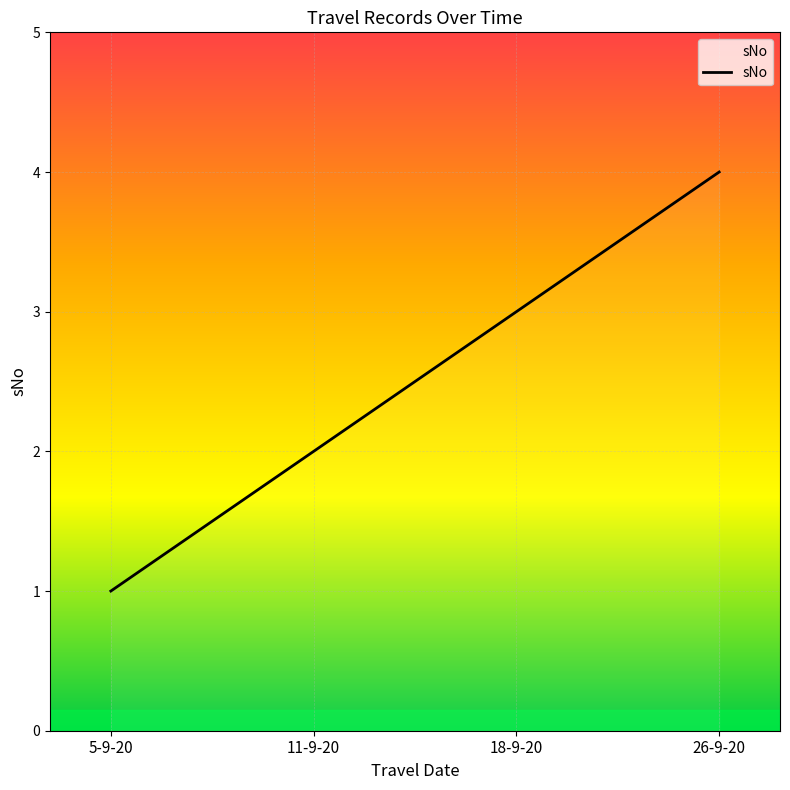

The chart shows a value of 2 at 5-9-20. True or false?

False